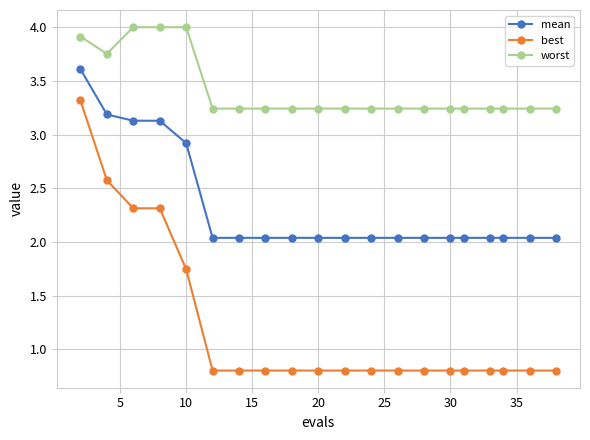

Does the chart display data point markers on the line(s)?

Yes